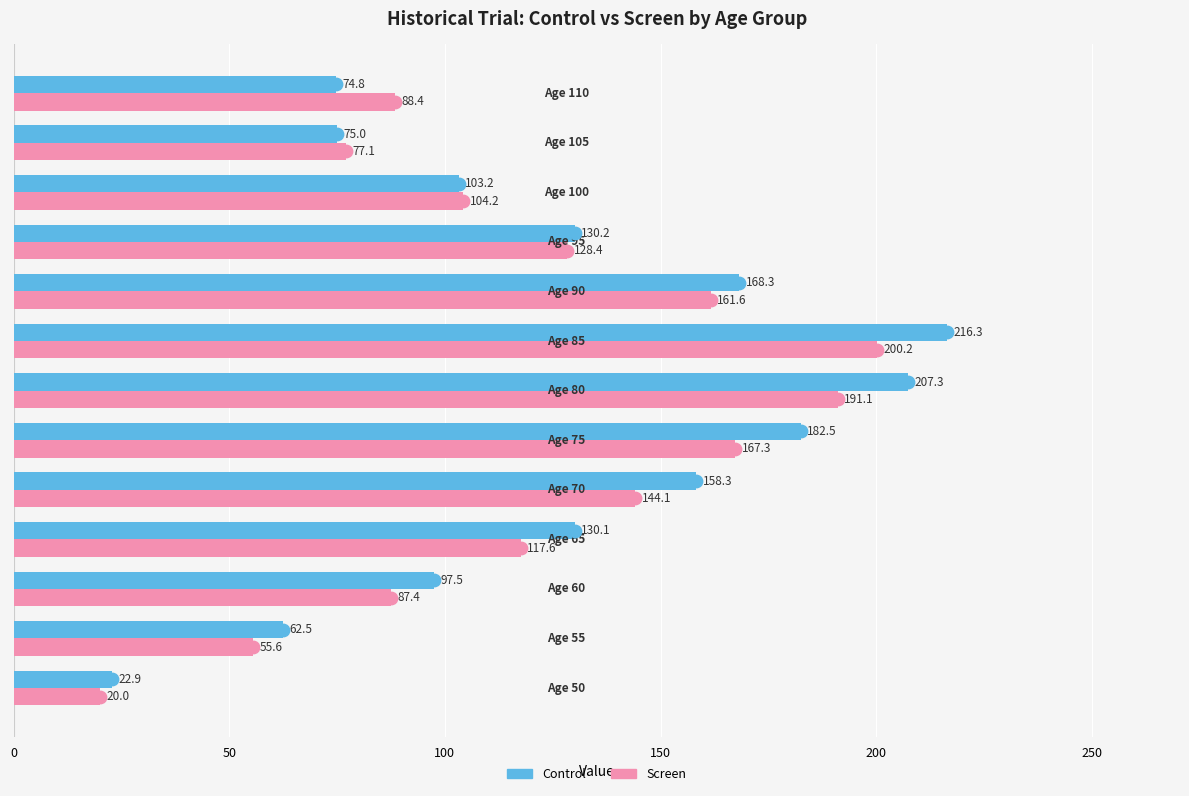

Is the value of Screen at 50 greater than the value of Control at 150?

No